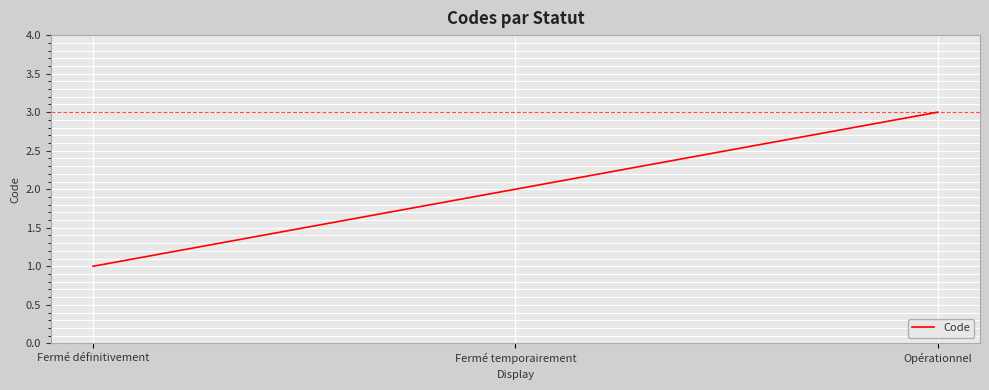

The value at Fermé temporairement is 4. True or false?

False